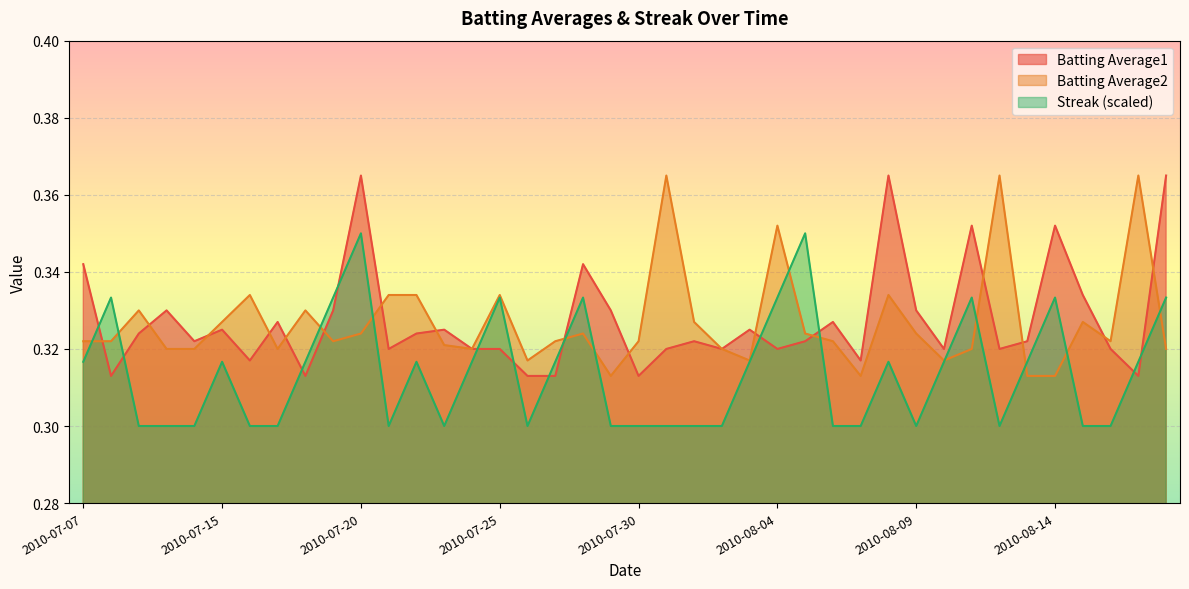

Between which two adjacent categories do Batting Average1 and Streak first intersect?

2010-07-07 and 2010-07-08